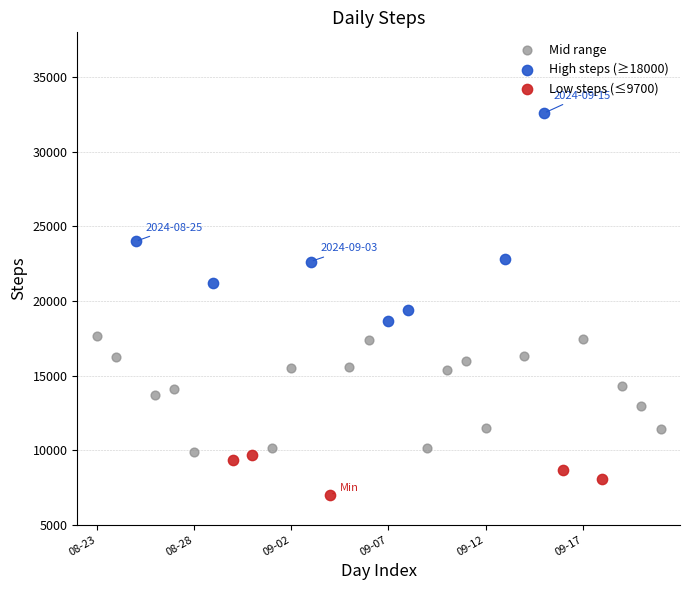

Which series reaches the maximum Y coordinate?

High steps (≥18000)